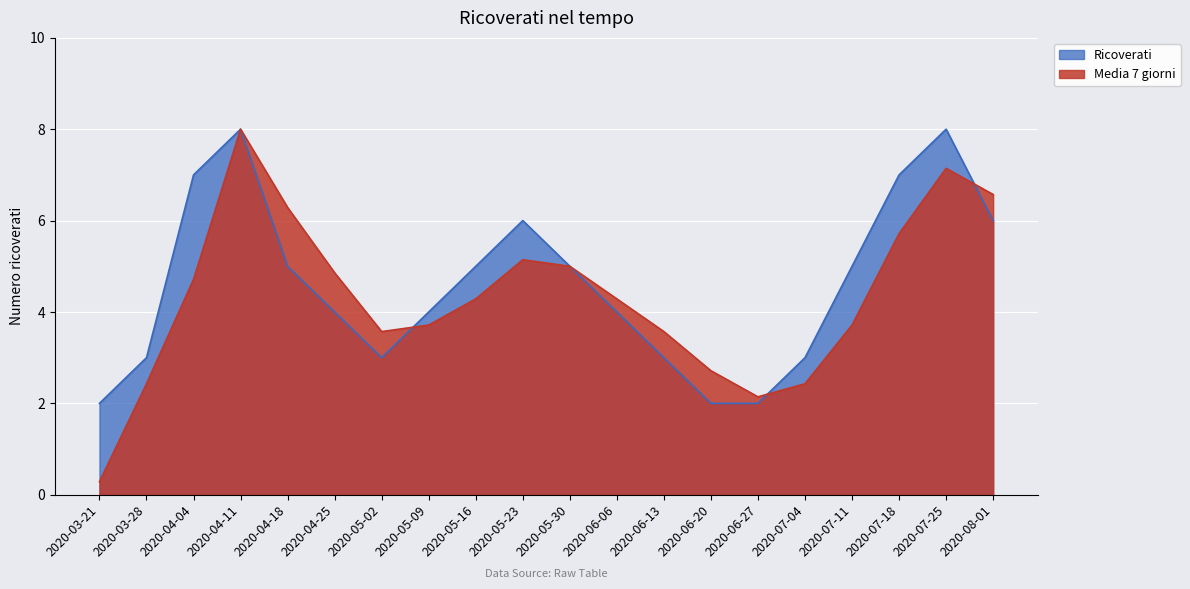

How many lines are shown in the chart?

2